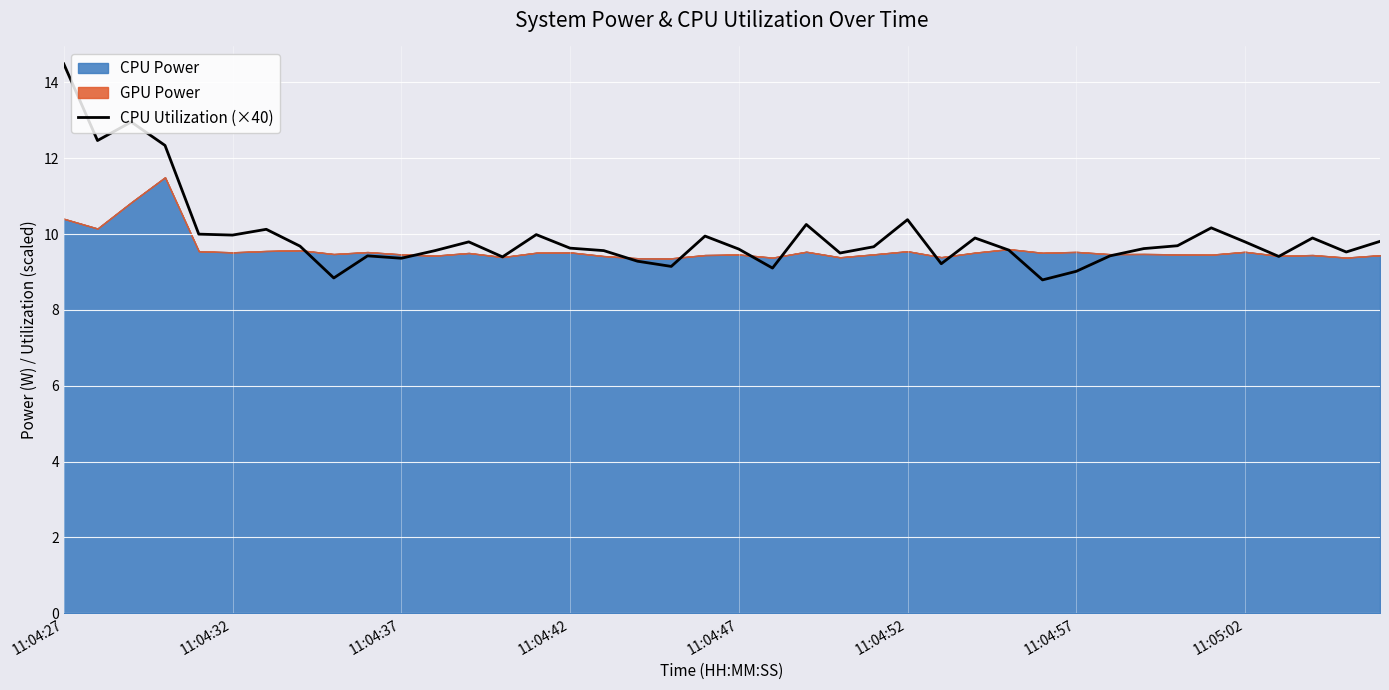

How many values are below 9?

2